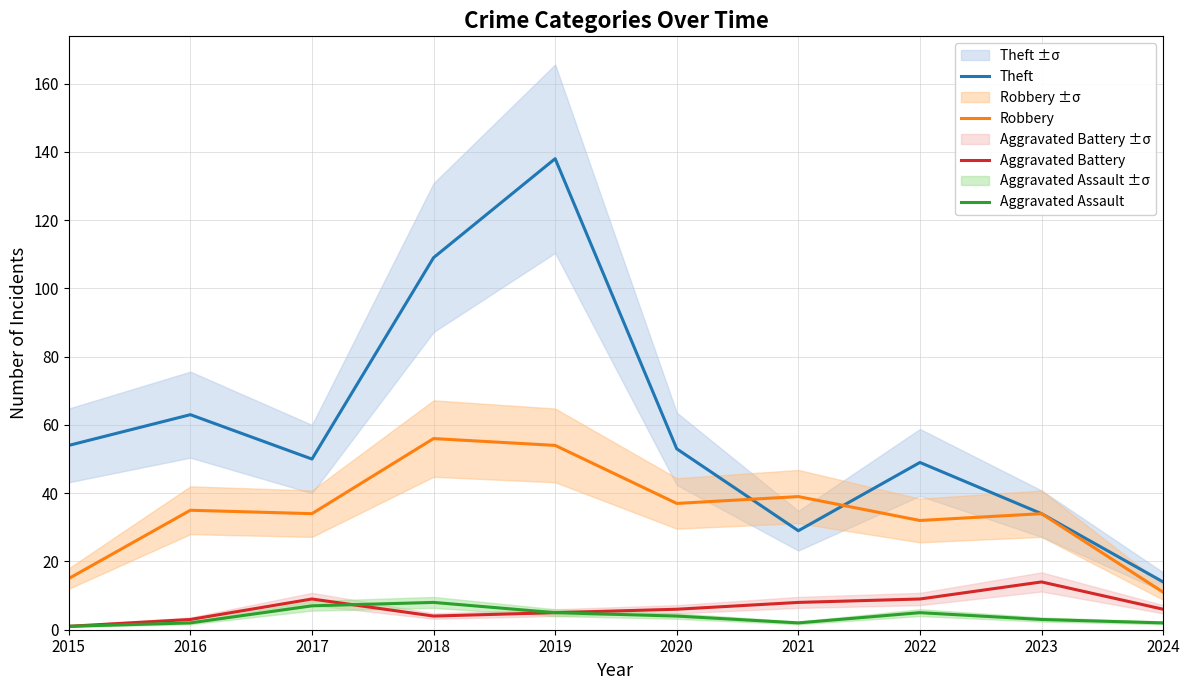

How many lines are shown in the chart?

4